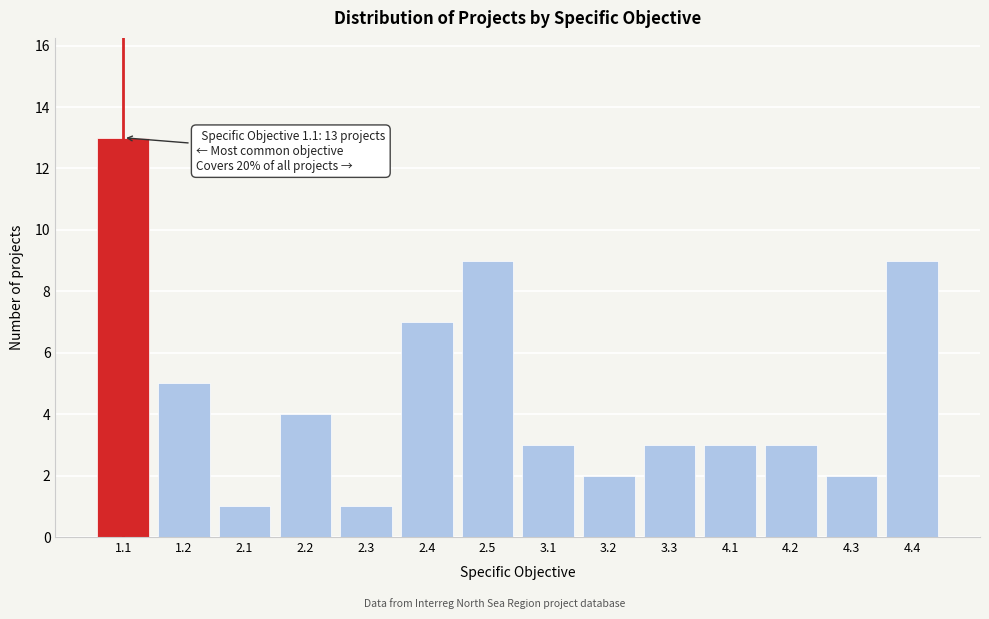

Reading left to right, transcribe all the data shown in this chart.

13	5	1	4	1	7	9	3	2	3	3	3	2	9